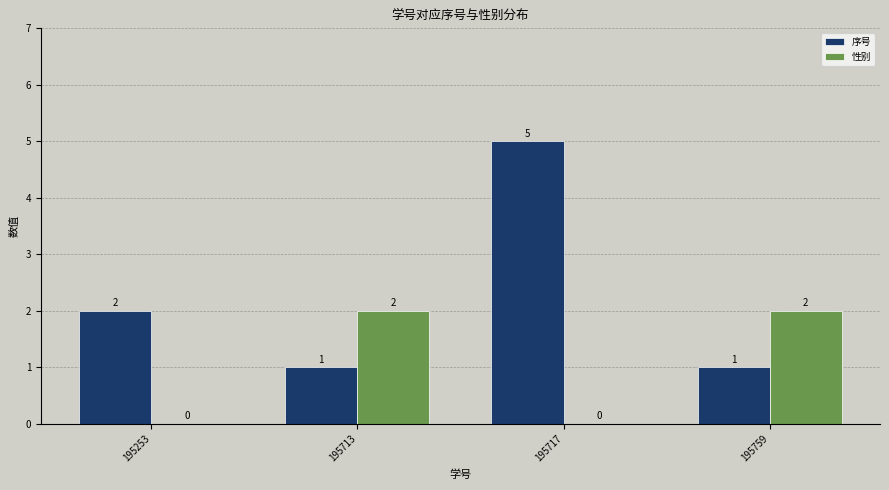

True or false: 序号 has a value of 1 at 195713.

True